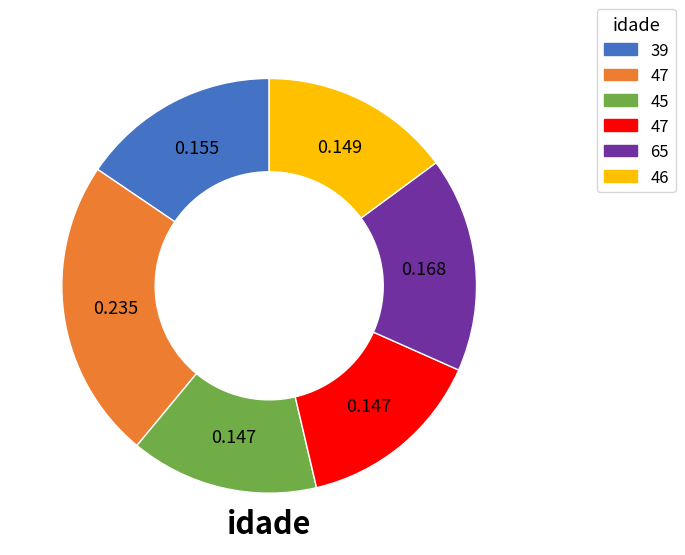

Is there any slice that represents more than half of the pie?

No